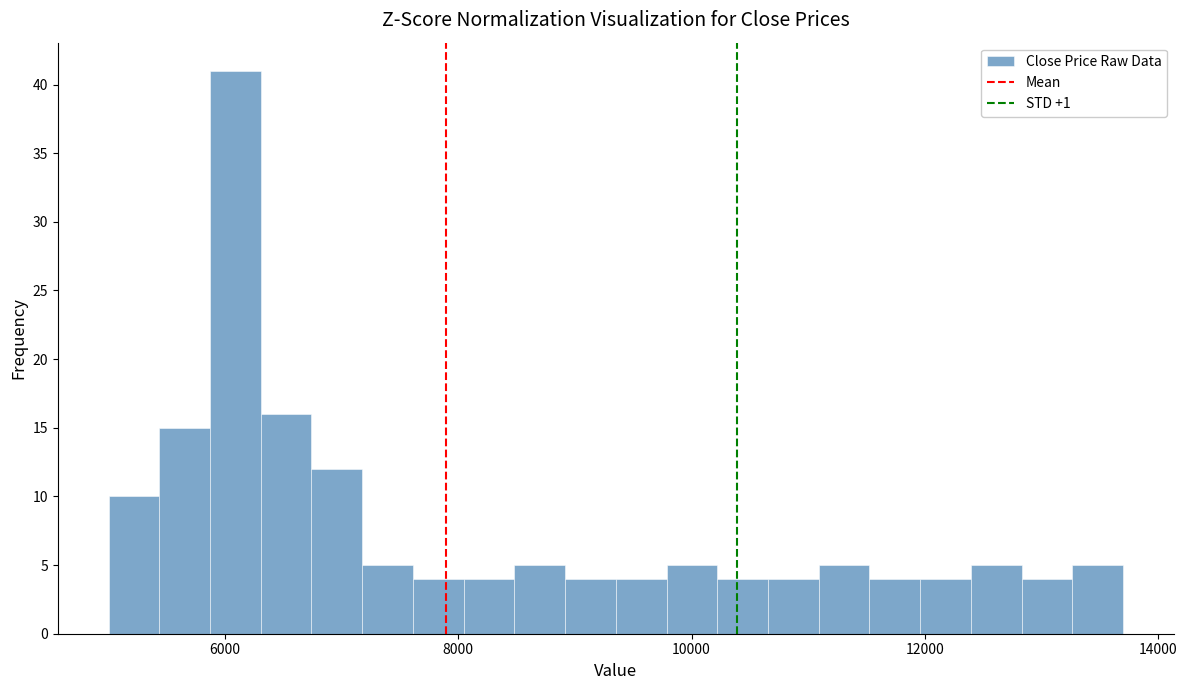

Around what value on the x-axis is the tallest bar? Give the approximate position of its centre, as read against the axis.

6000